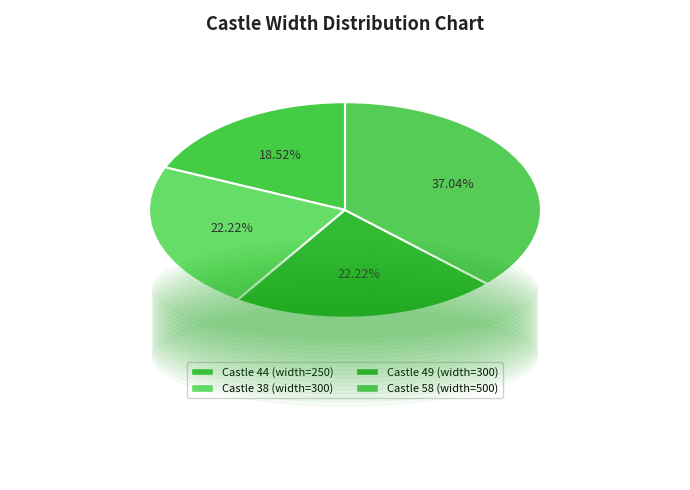

How many segments does this pie chart have?

4